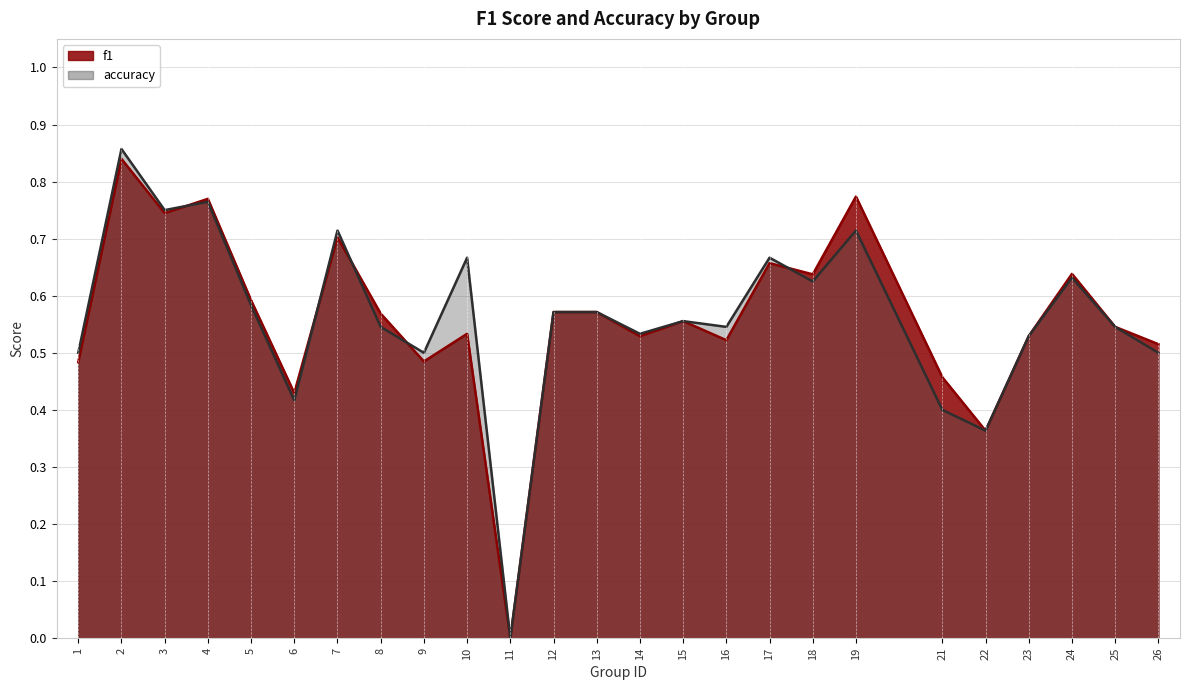

How many lines are shown in the chart?

2